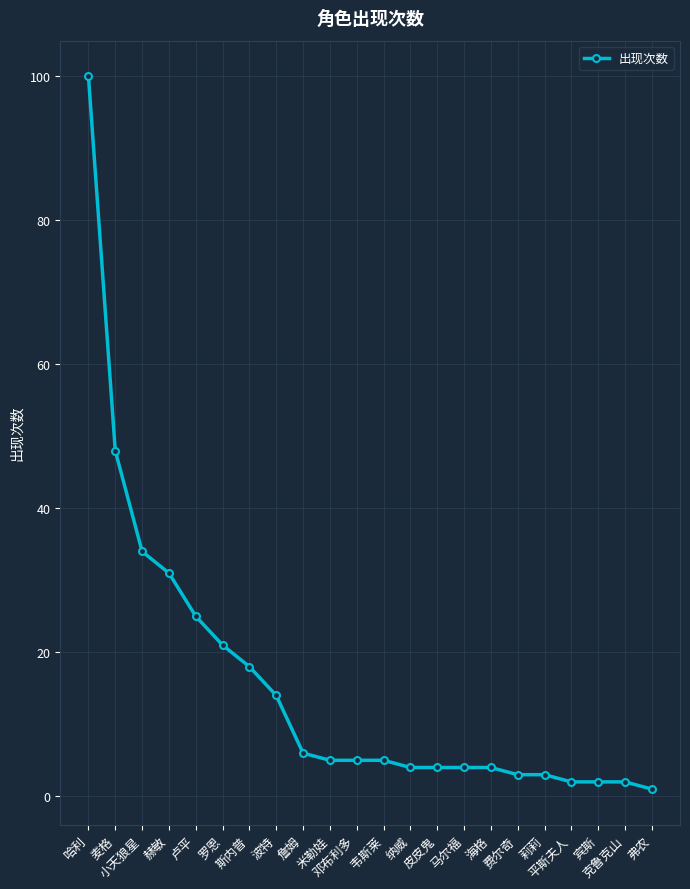

How many lines are shown in the chart?

1